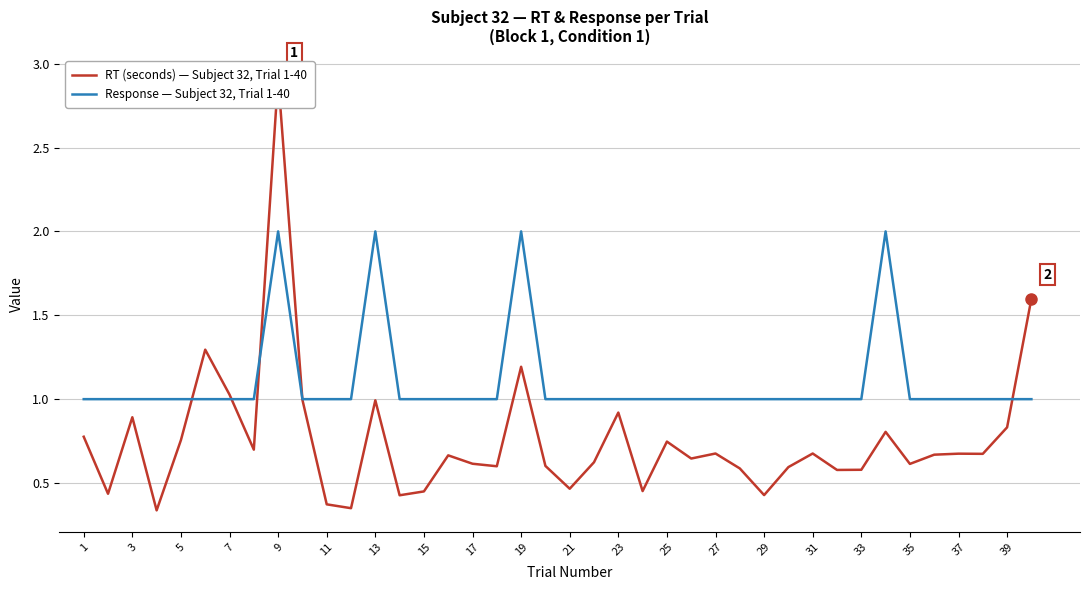

Is it true that Response — Subject 32, Trial 1-40 equals 1 at 37?

True